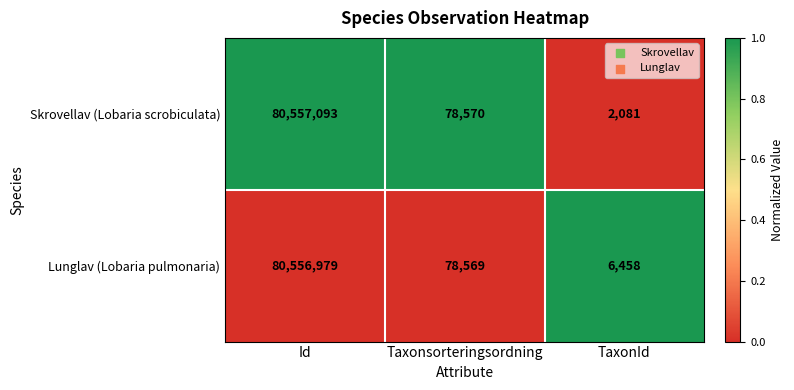

Rank the series at TaxonId from lowest to highest value.

Skrovellav (Lobaria scrobiculata), Lunglav (Lobaria pulmonaria)